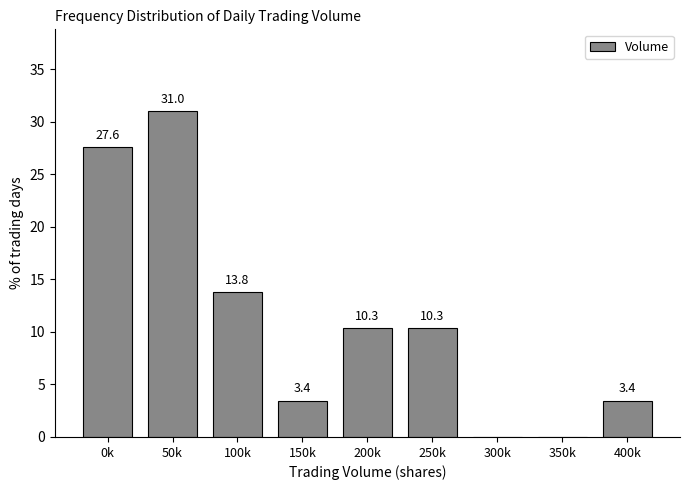

Reading left to right, transcribe all the data shown in this chart.

0k=27.6	50k=31.0	100k=13.8	150k=3.4	200k=10.3	250k=10.3	300k=0.0	350k=0.0	400k=3.4